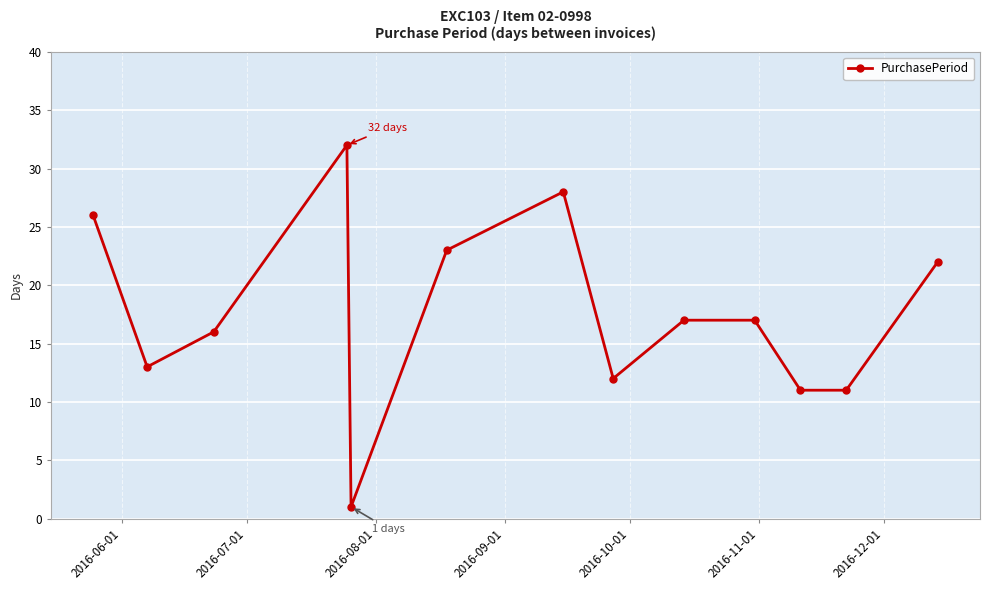

What is the difference between the maximum and minimum values?

31